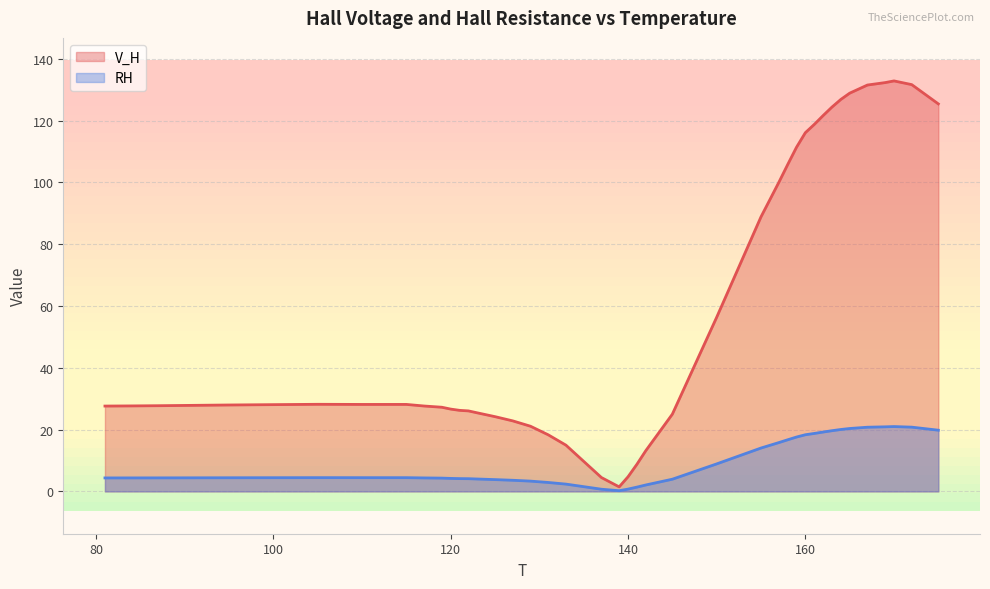

What is the minimum value for RH?

0.2